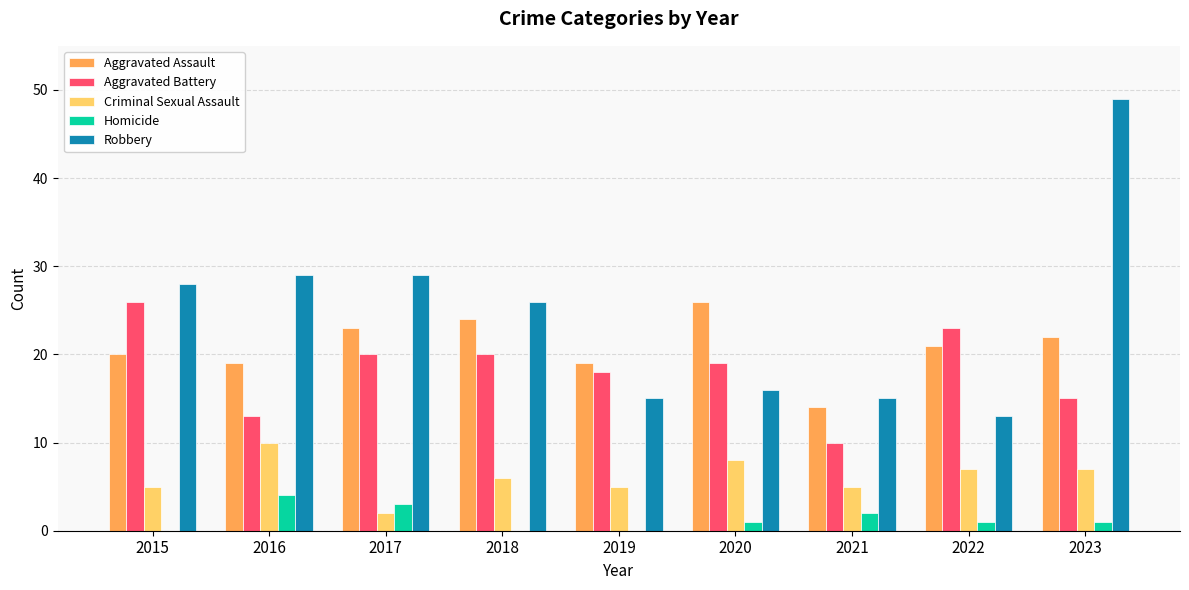

At which label does Robbery first exceed 26?

2015